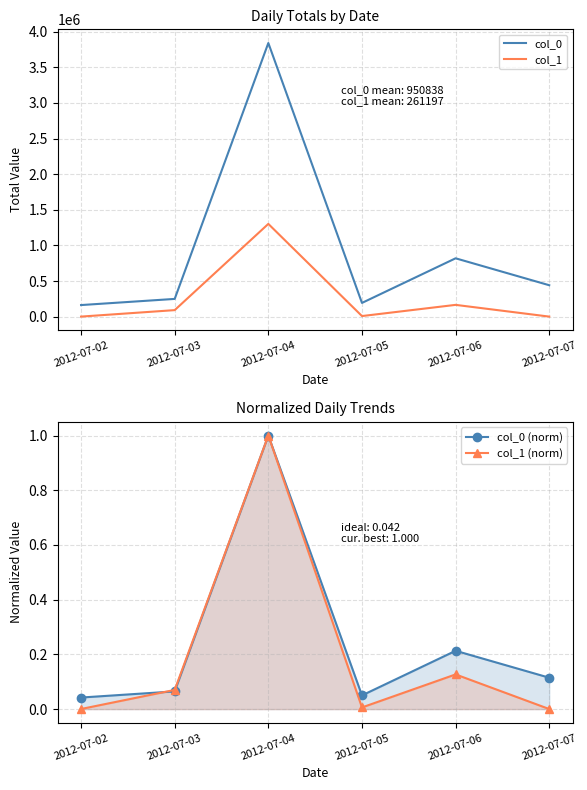

Rank the series by their maximum value, from highest to lowest.

col_0, col_1, col_0 (norm), col_1 (norm)